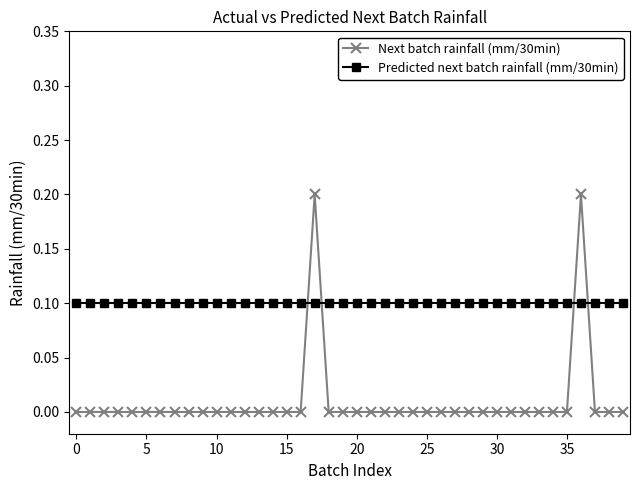

What is the maximum value for Predicted next batch rainfall (mm/30min)?

0.1